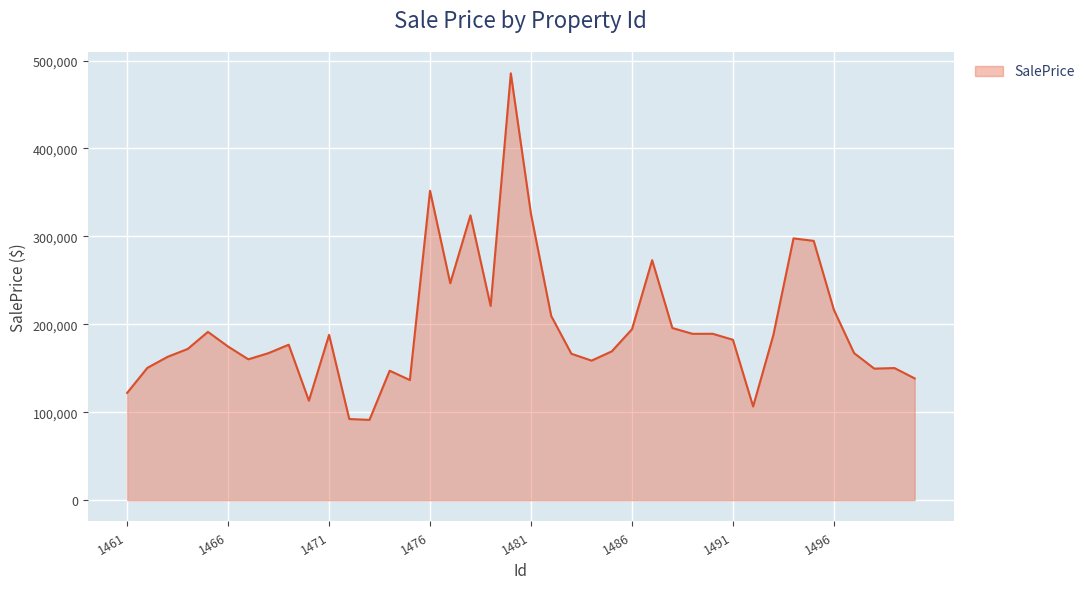

Does the chart have visible grid lines?

Yes